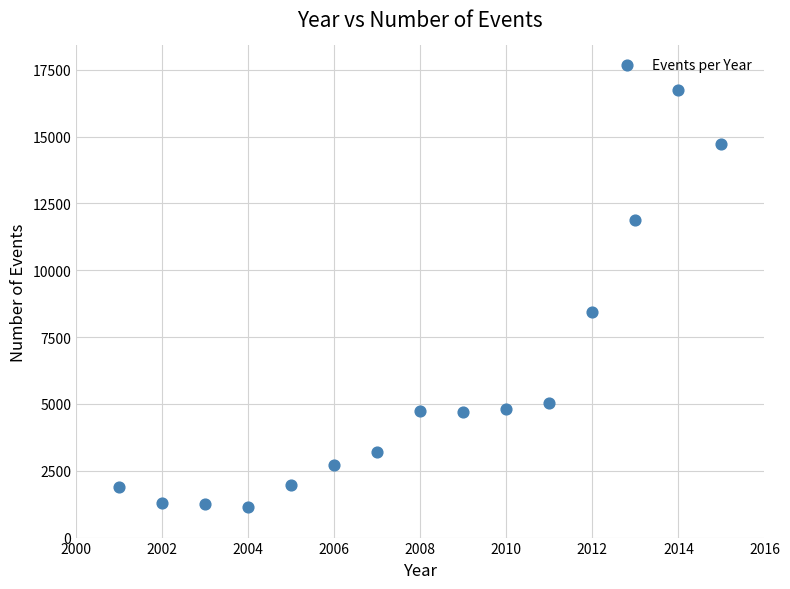

What is the range of Y values (max minus min)?

15605